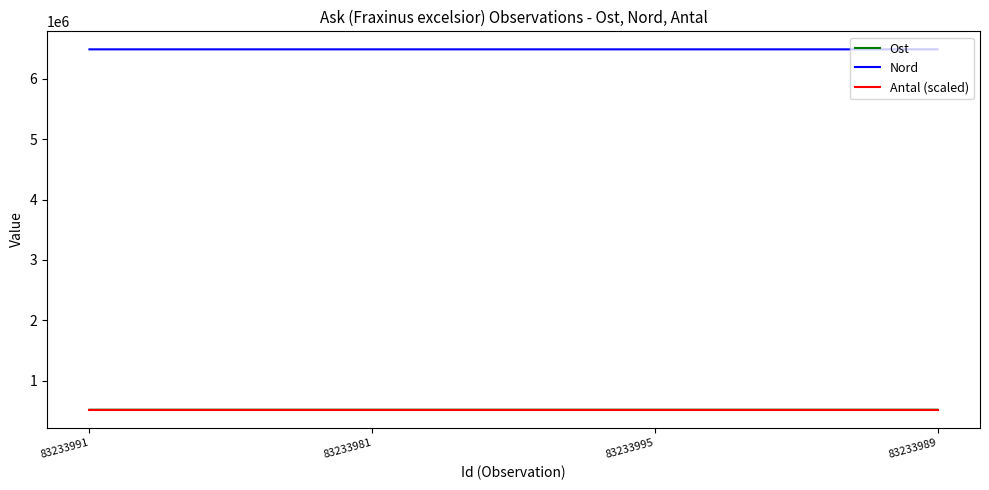

What is the greatest value displayed?

6489693.6